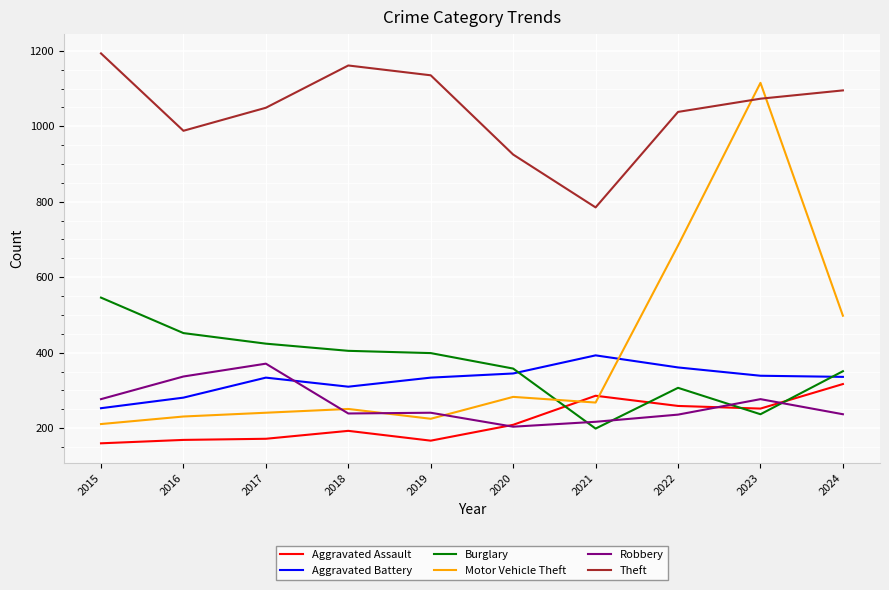

Rank the series by their maximum value, from highest to lowest.

Theft, Motor Vehicle Theft, Burglary, Aggravated Battery, Robbery, Aggravated Assault